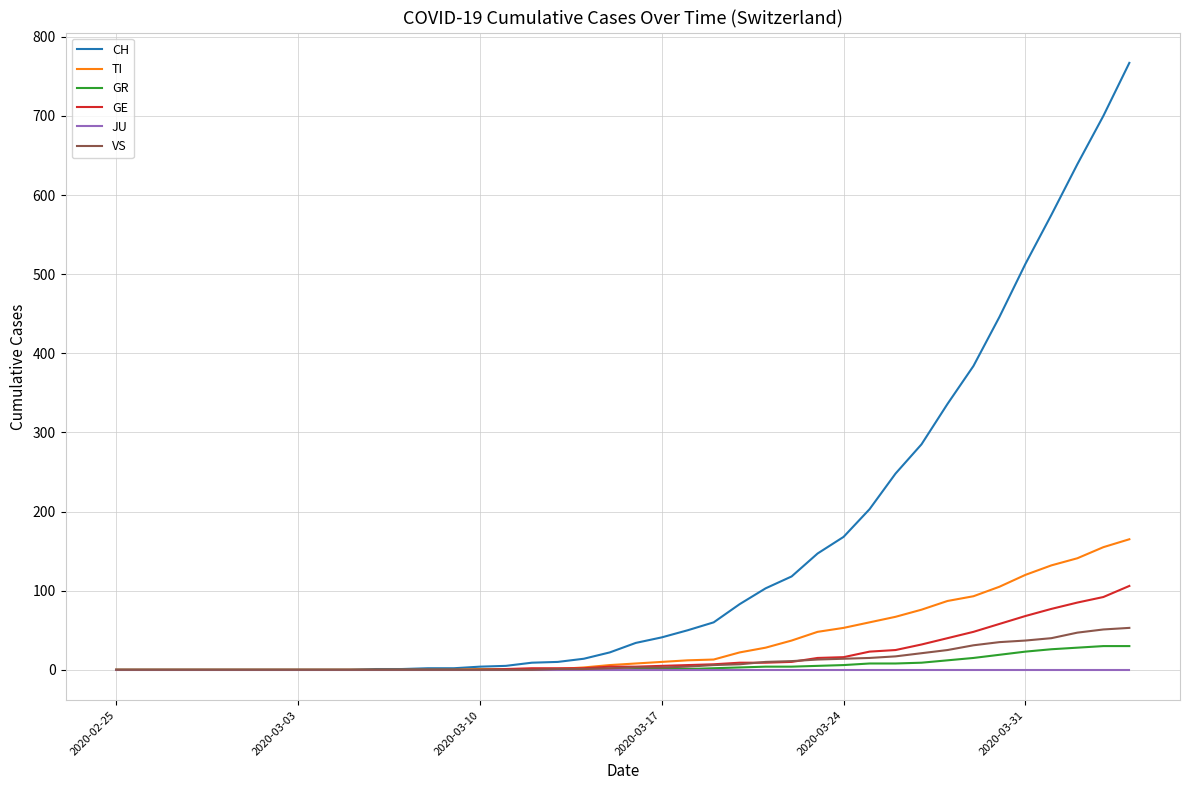

What is the greatest value displayed?

767